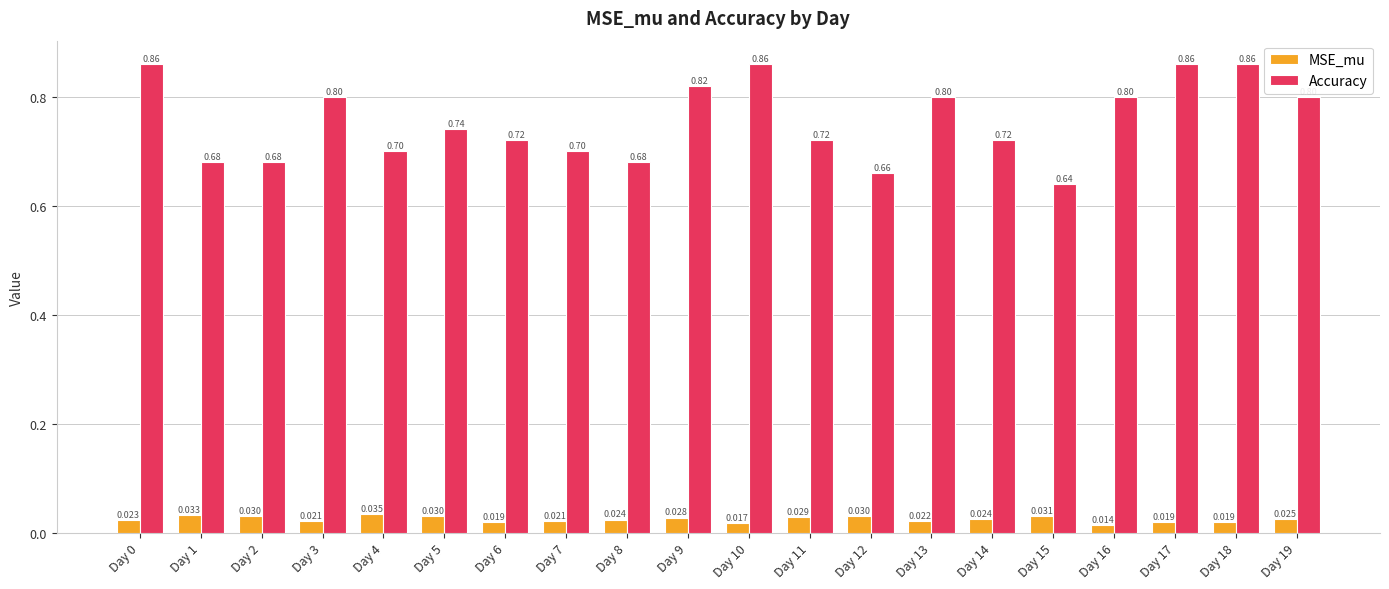

Which series has the largest total across all categories?

Accuracy